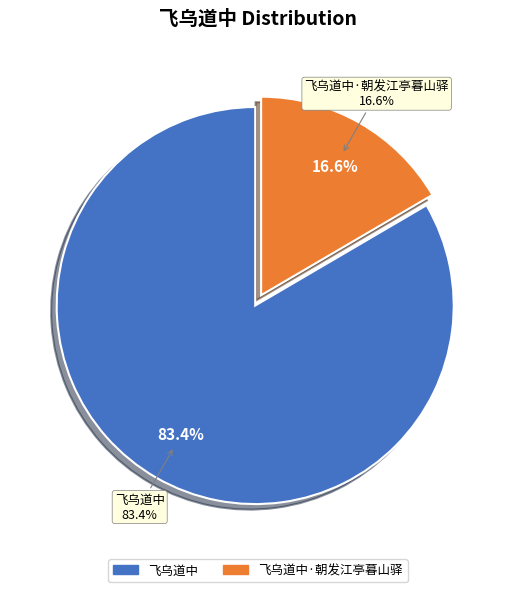

Which has a higher value, 飞乌道中·朝发江亭暮山驿 or 飞乌道中?

飞乌道中